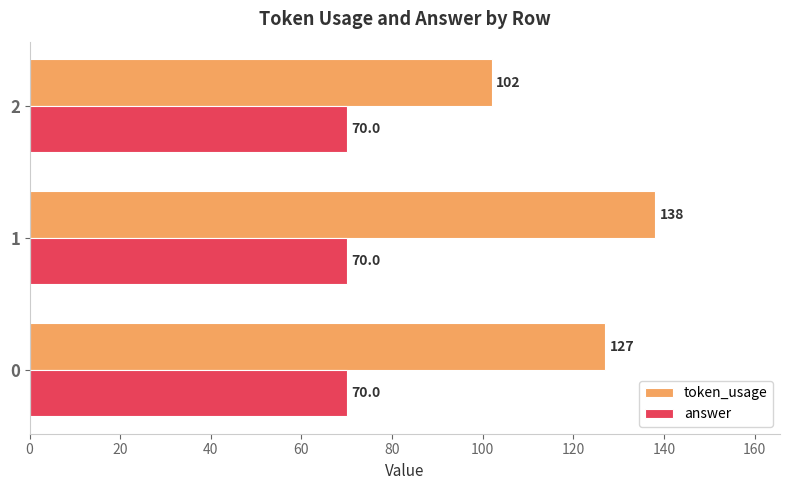

What is the sum of the token_usage values at 0 and 2?

229